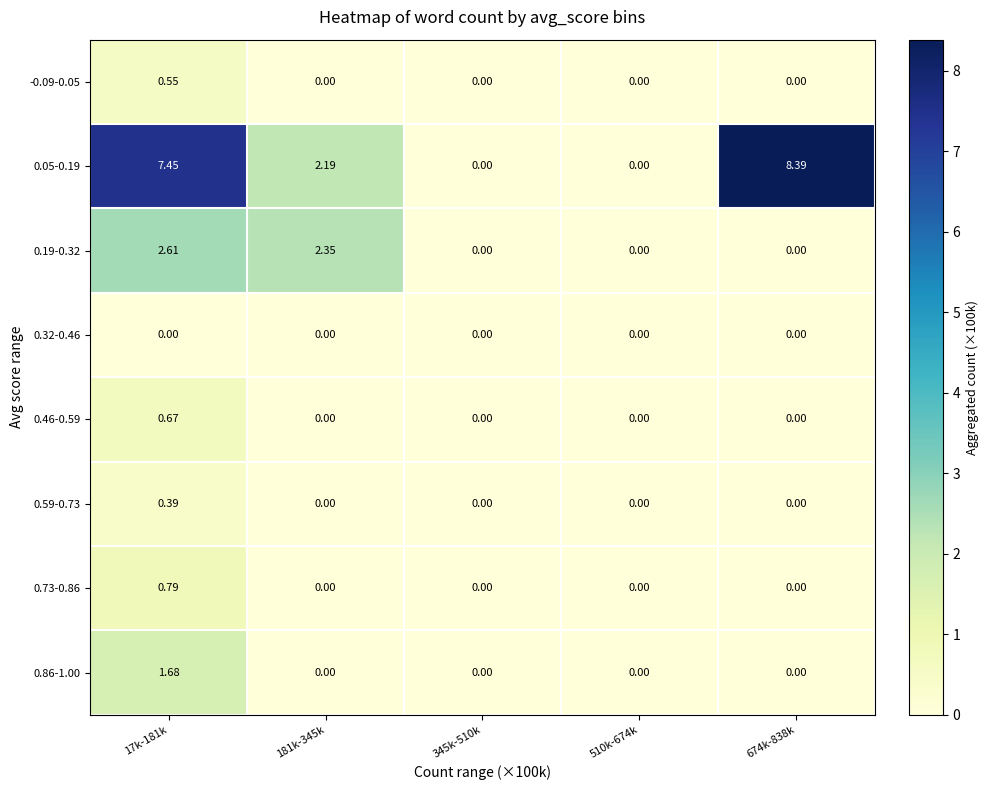

Between 345k-510k and 674k-838k, which series saw the biggest shift?

0.05-0.19